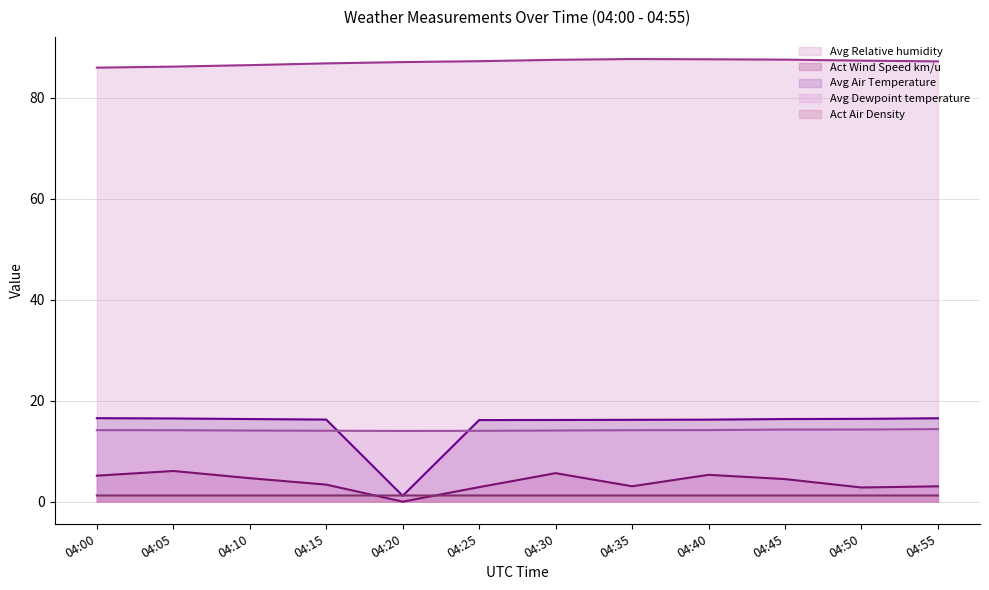

True or false: Avg Relative humidity and Act Air Density intersect in this chart.

False